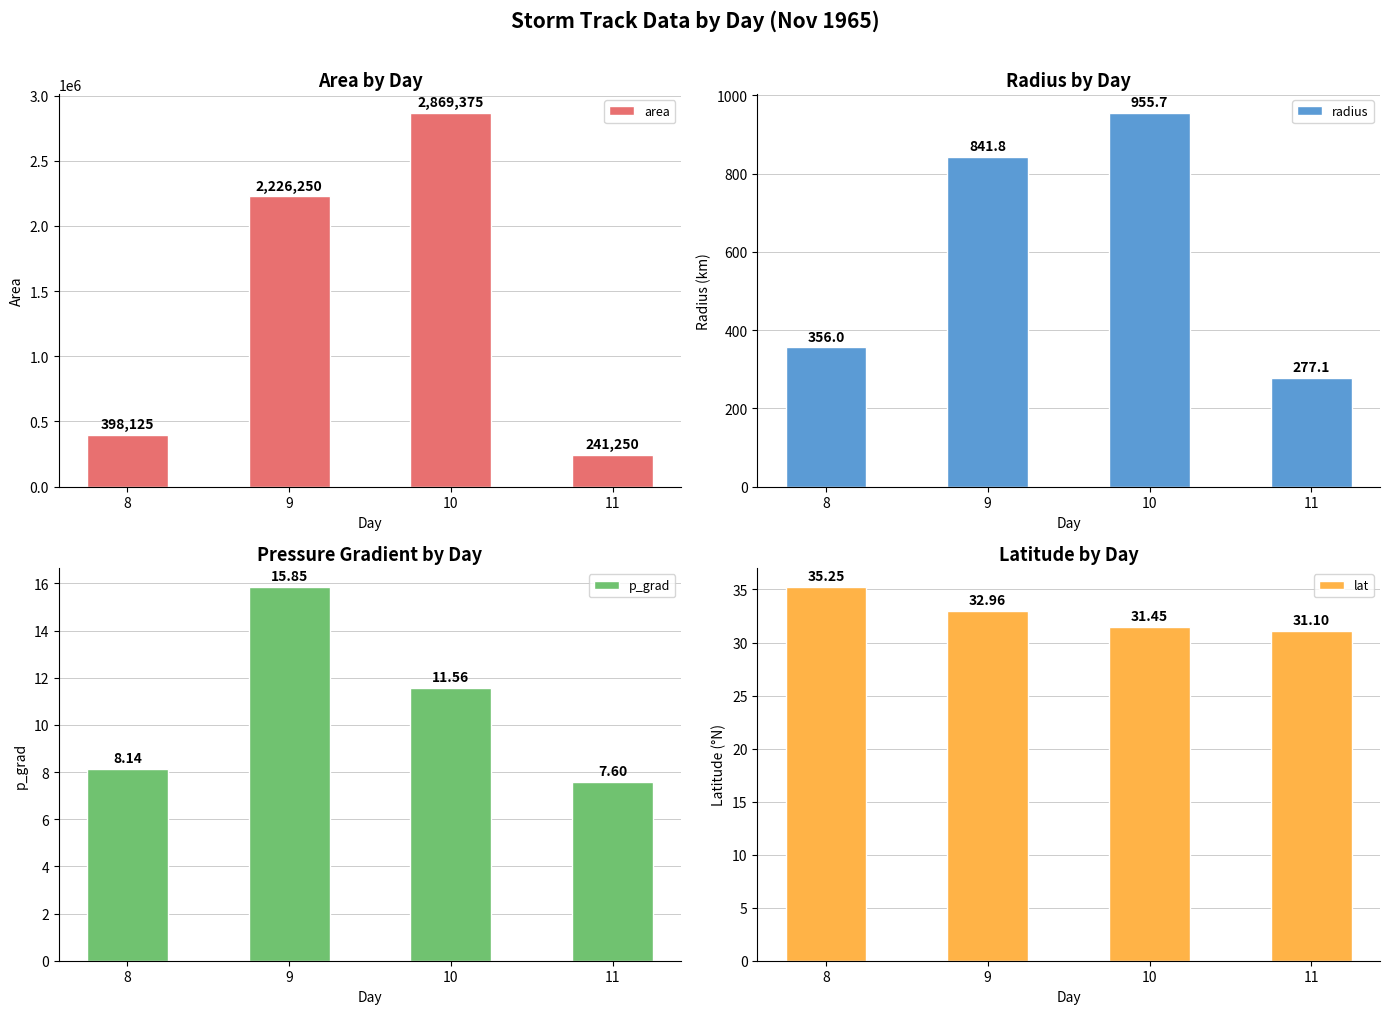

Are the bars grouped side by side (vs. stacked)?

Yes